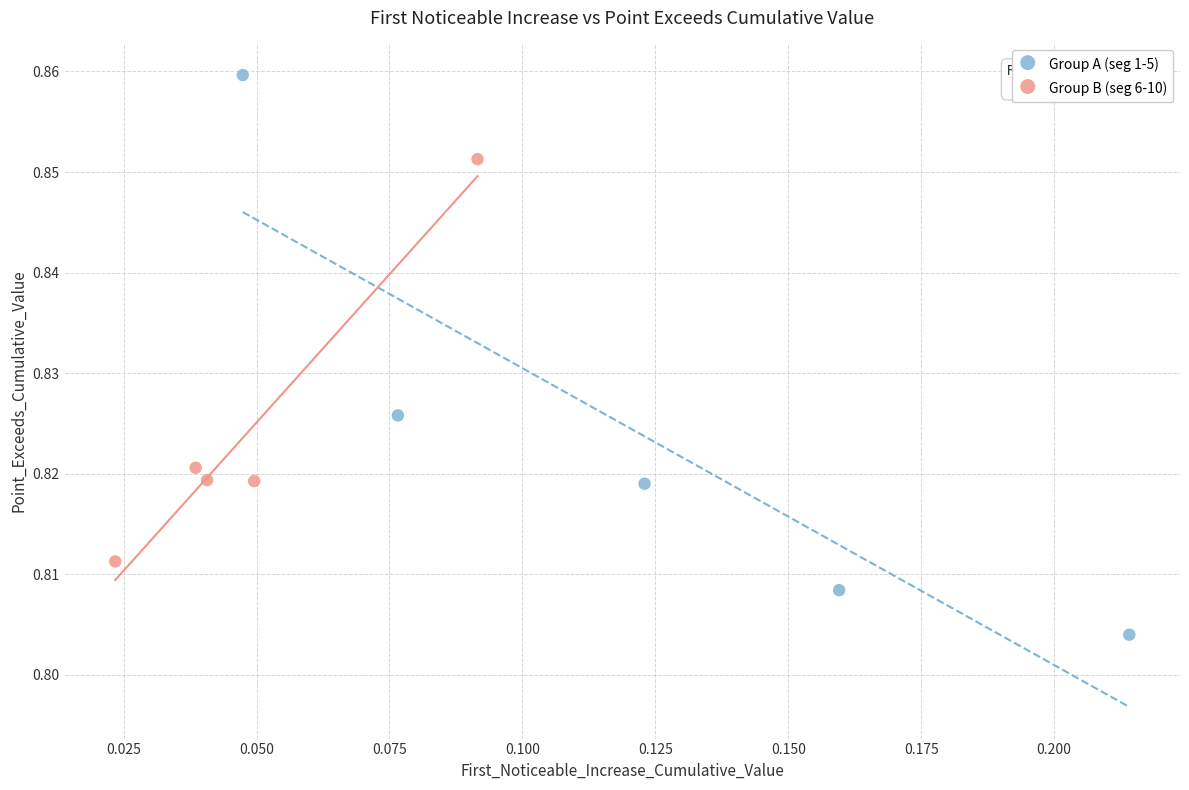

What are all the series names shown in the legend?

Group A (seg 1-5), Group B (seg 6-10)